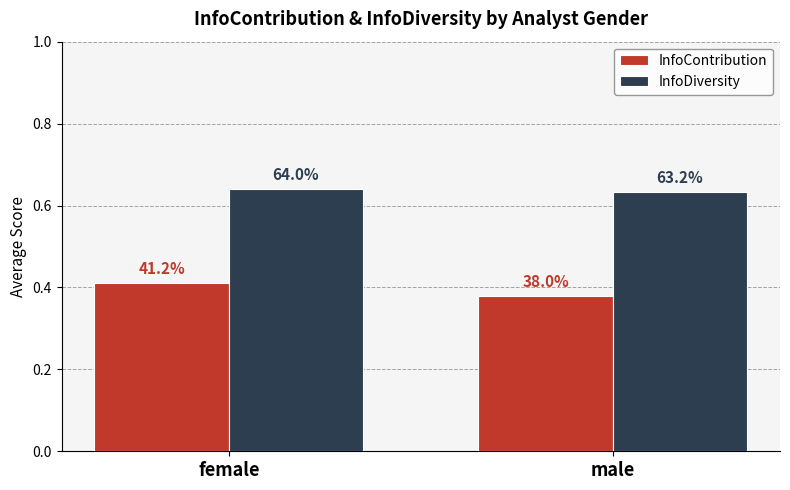

How many bars are there in each group?

2